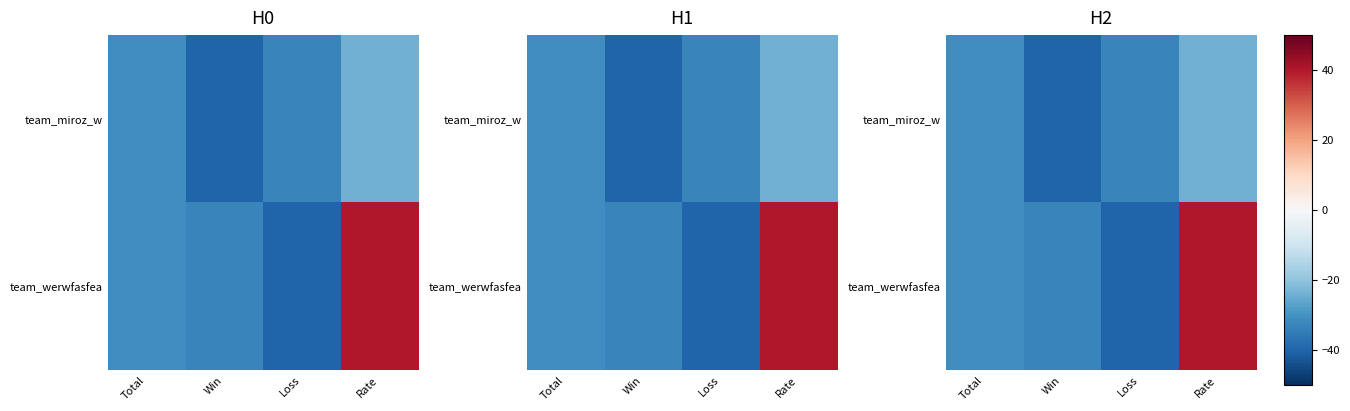

Is it true that row_0 equals -34 at Rate?

False